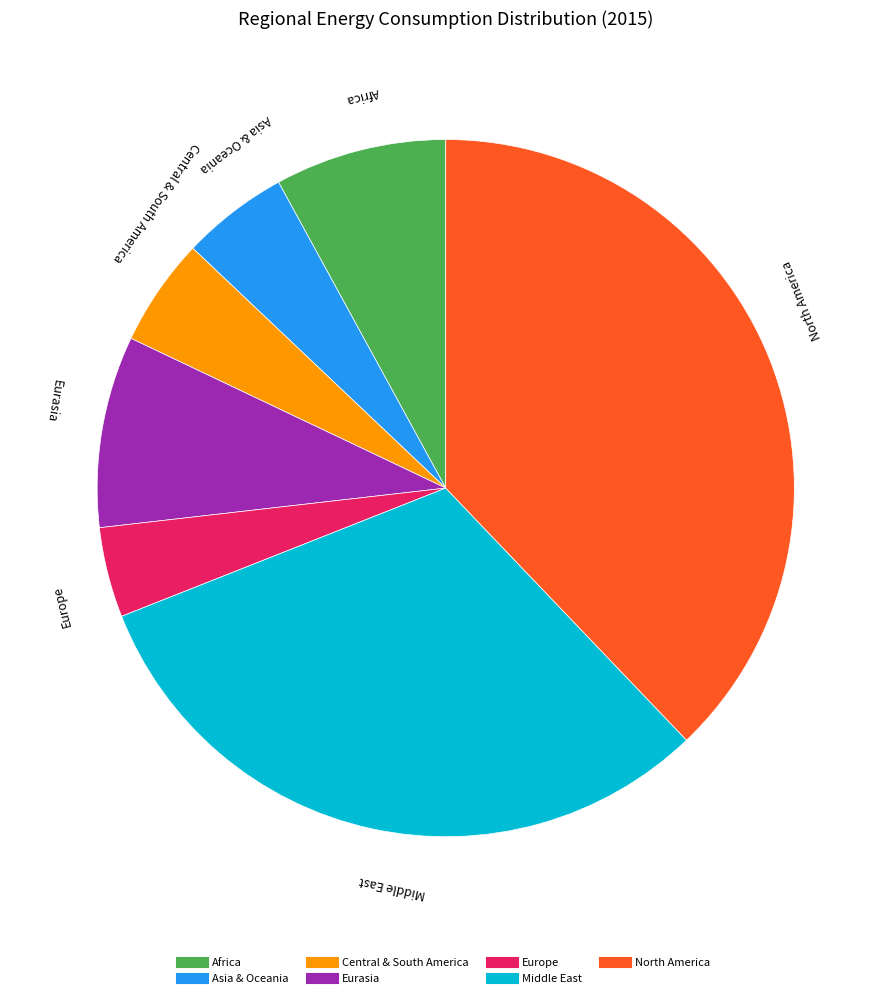

Does North America account for over 50% of the chart?

No